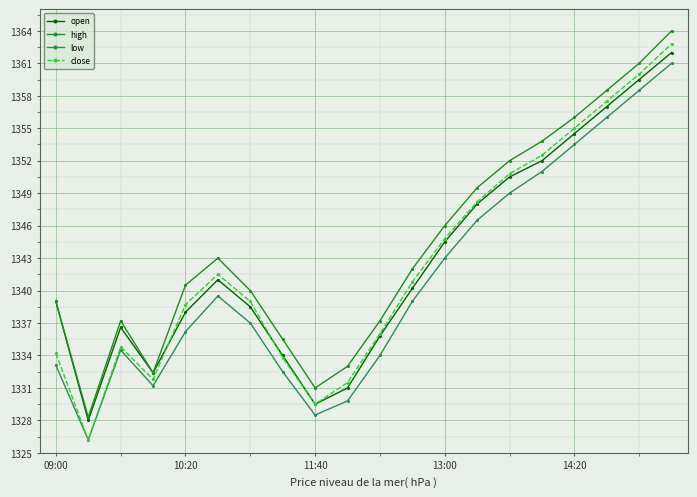

What is the value of the open point at the 14th from the left?

1348.0